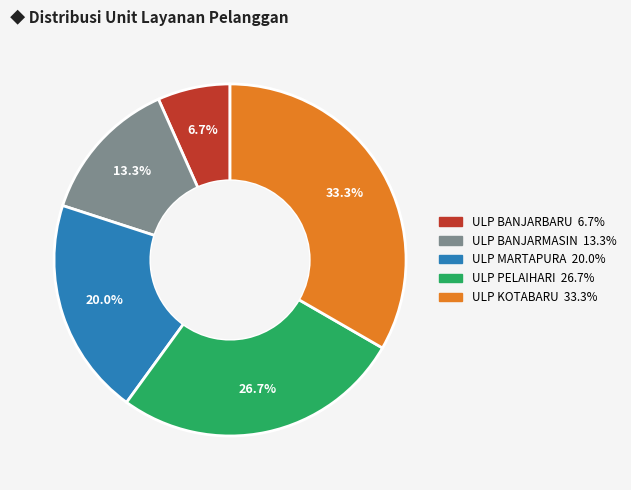

Combined, do ULP MARTAPURA and ULP BANJARMASIN account for over 50%?

No